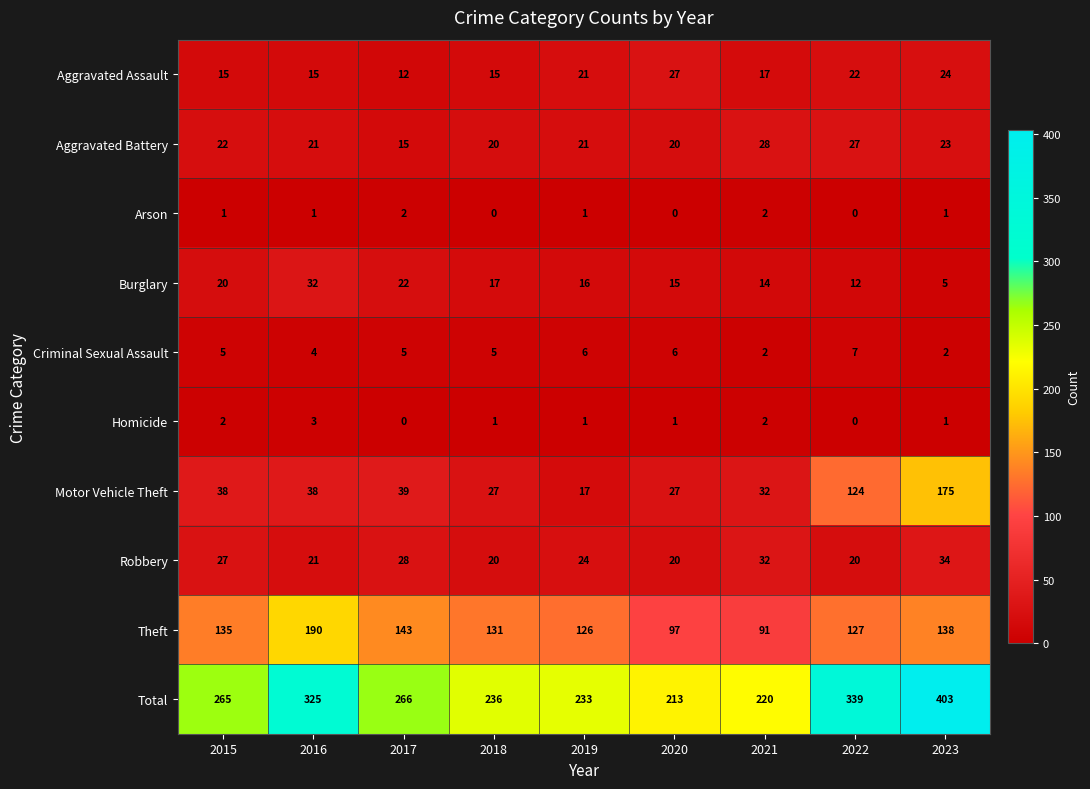

Read the Burglary value at 2020.

15